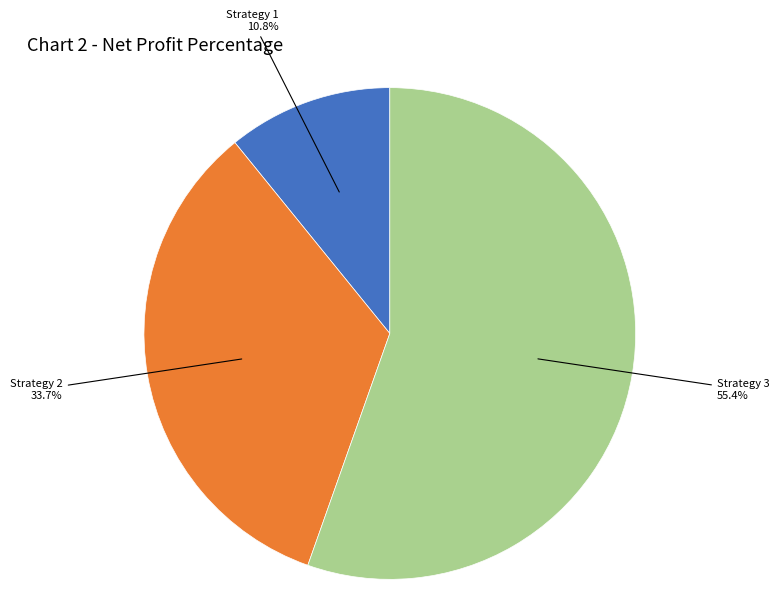

Does any single category account for the majority?

Yes